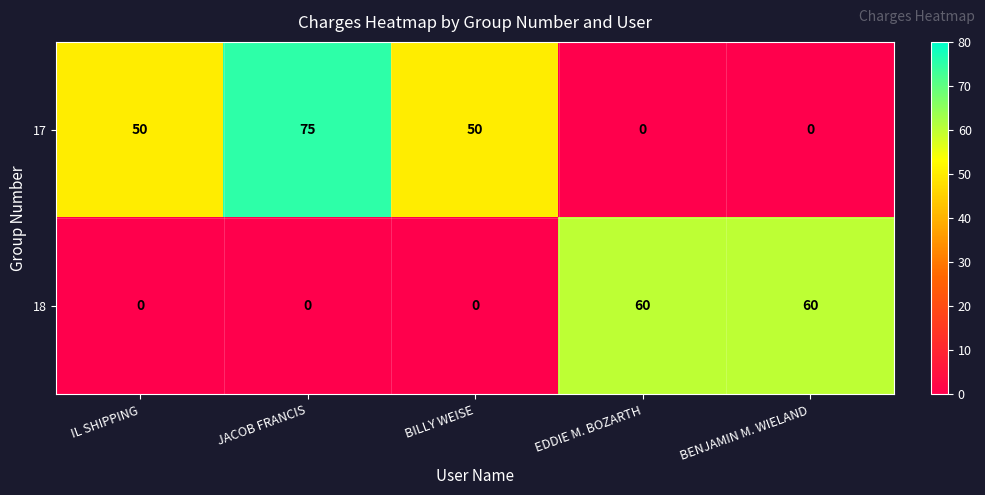

What is the sum of the 18 values at BILLY WEISE and EDDIE M. BOZARTH?

60